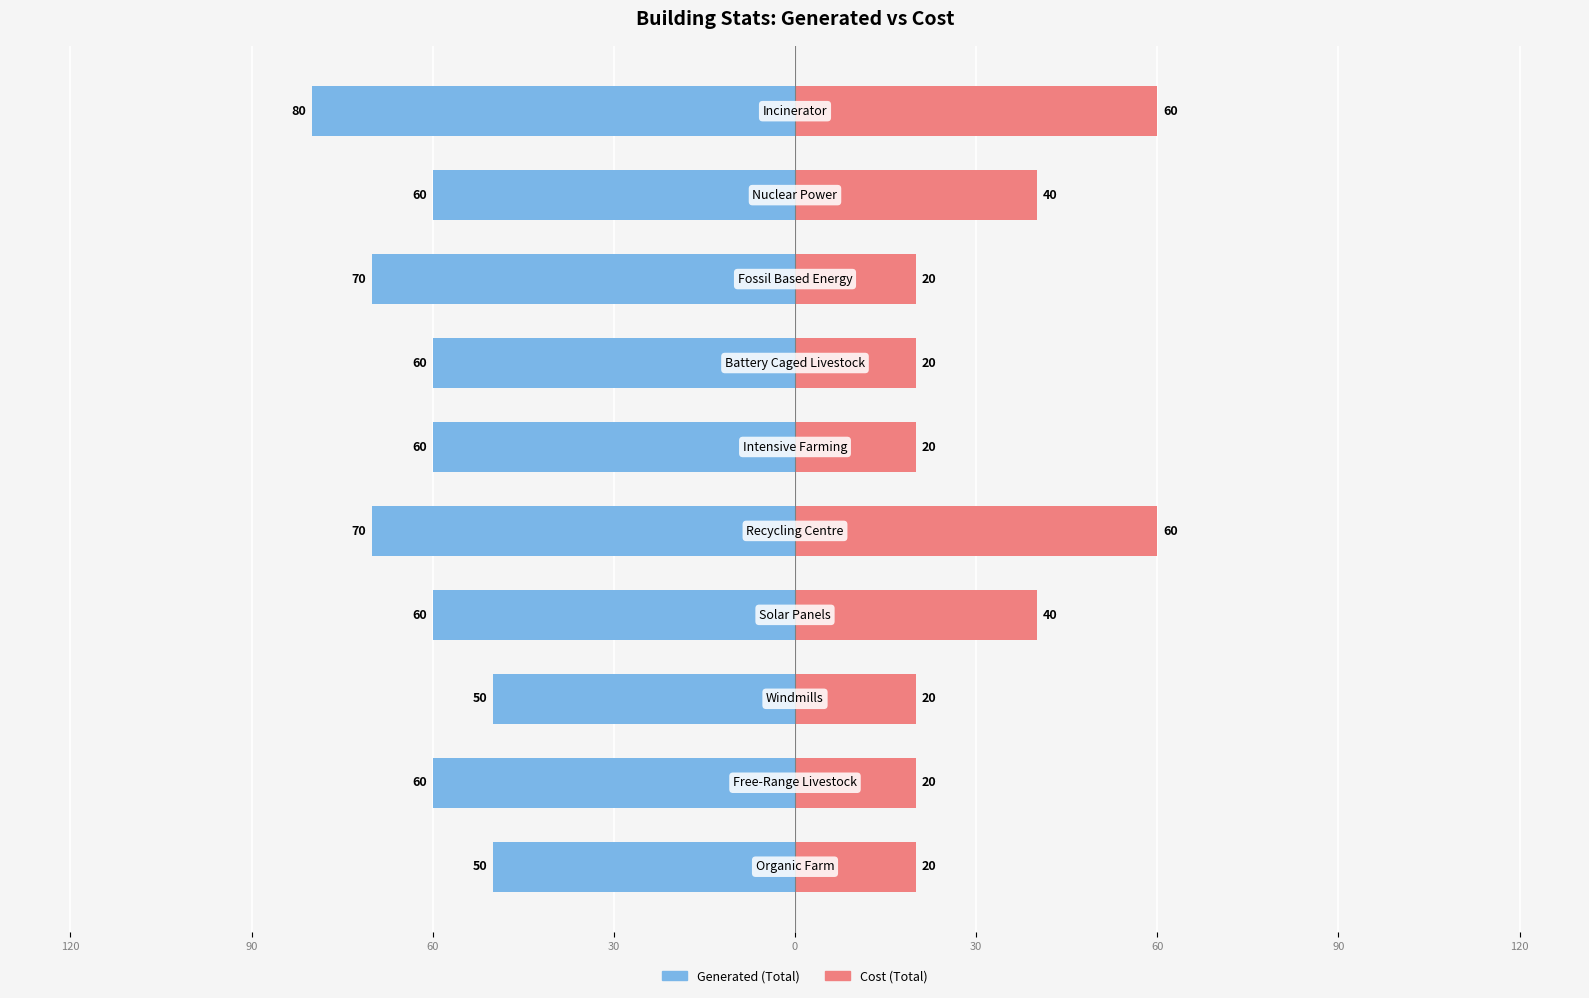

What is the difference between the second highest and minimum values in the Cost (Total) series?

40